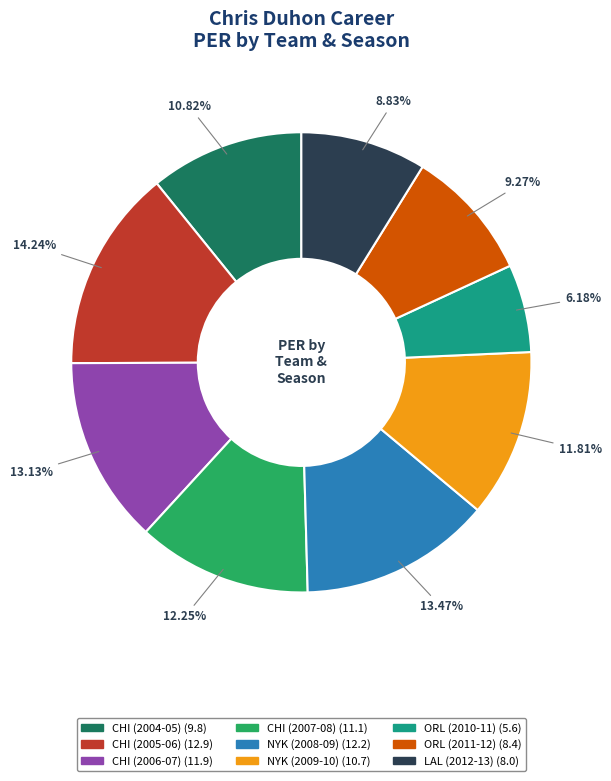

To the nearest percent, what is the combined percentage of ORL (2010-11) and LAL (2012-13)?

15%